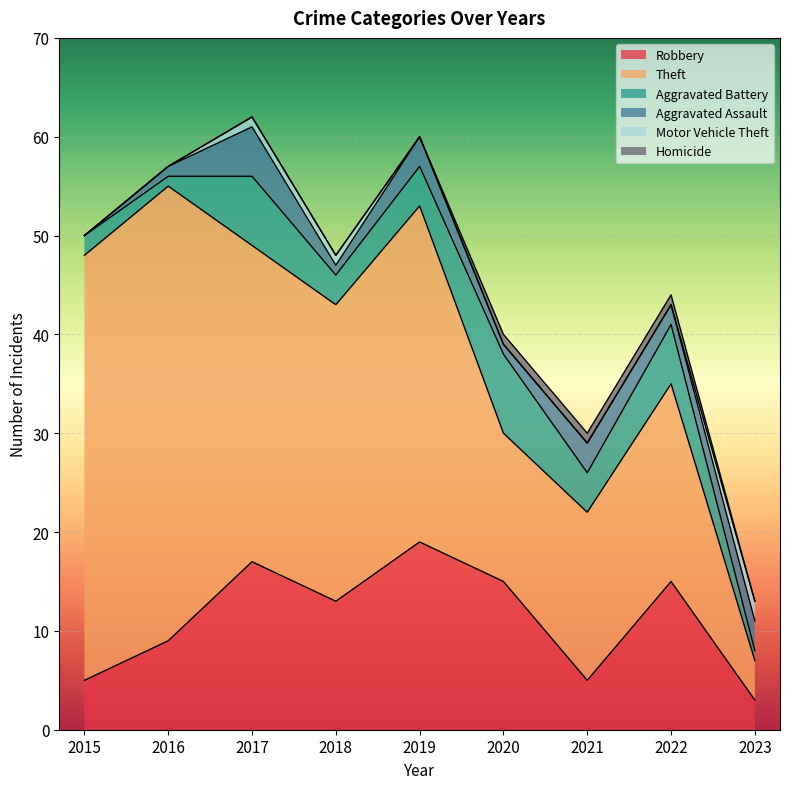

Rank the series at 2019 from highest to lowest value.

Theft, Robbery, Aggravated Battery, Aggravated Assault, Motor Vehicle Theft, Homicide